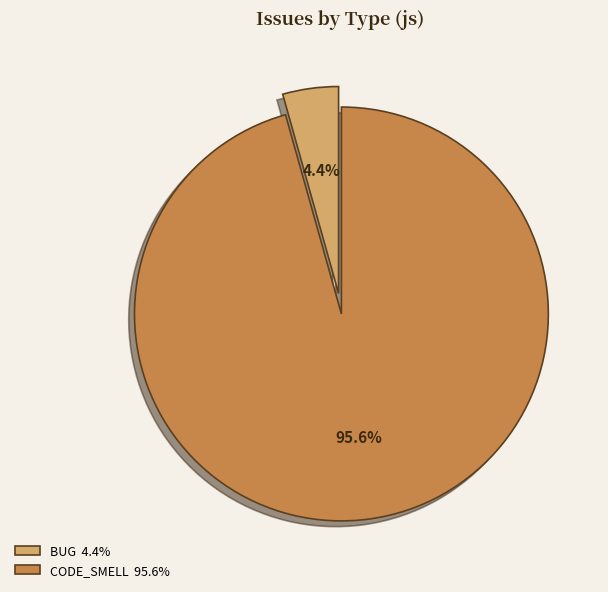

Count the number of slices in the pie.

2